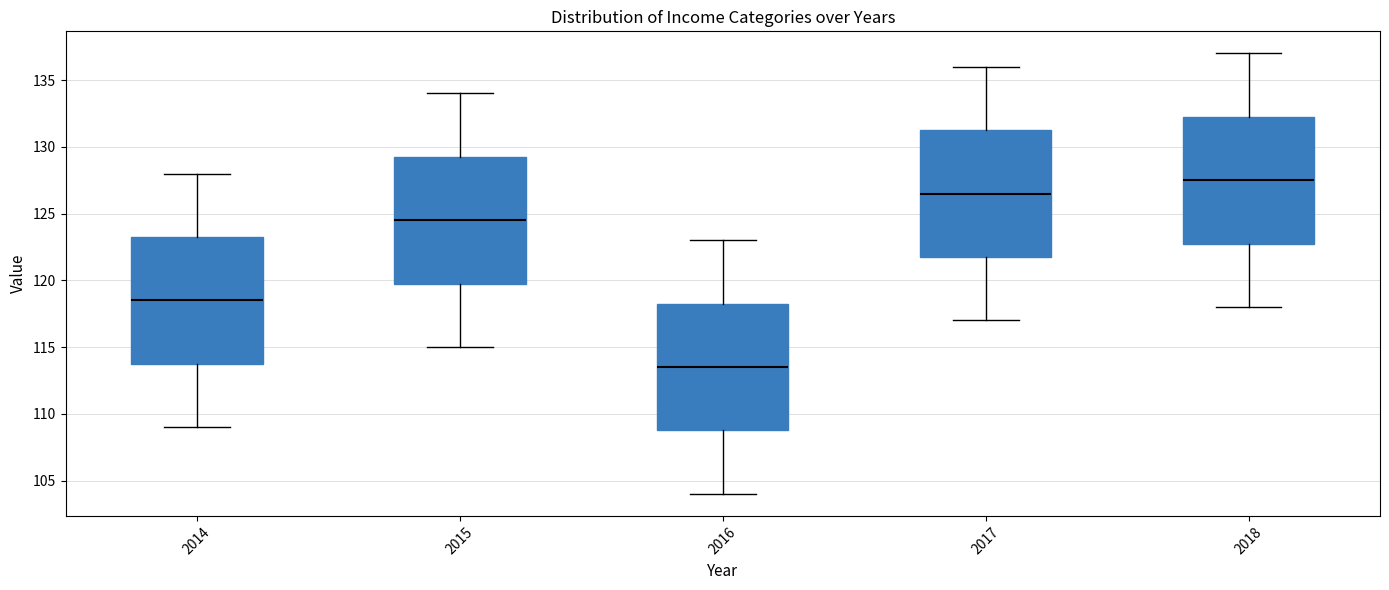

Where does the median line of the box at x = 2015 sit on the y-axis? The values are not printed on the chart, so give them approximately, as read against the axis.

124.5